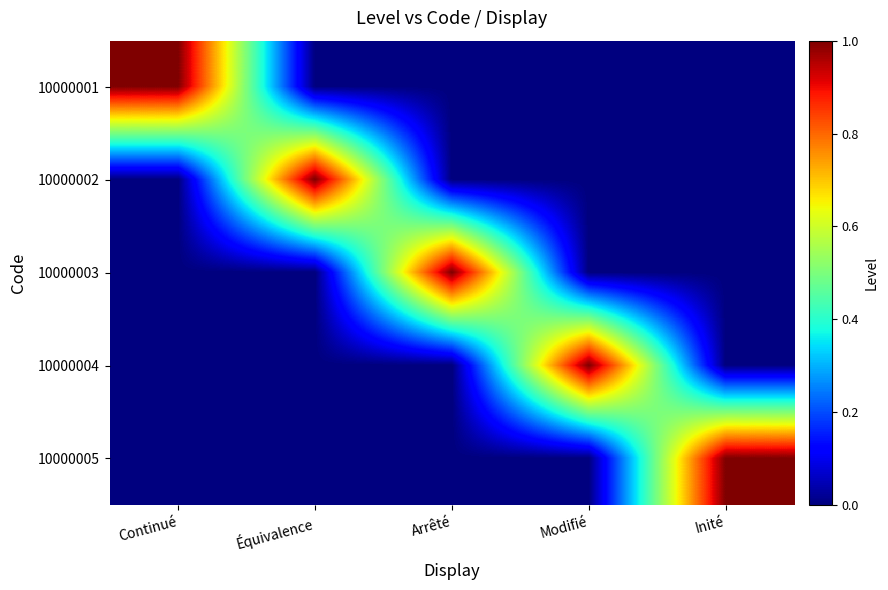

Reading right to left, transcribe all the data shown in this chart.

10000001: Inité=0	Modifié=0	Arrêté=0	Équivalence=0	Continué=1
10000002: Inité=0	Modifié=0	Arrêté=0	Équivalence=1	Continué=0
10000003: Inité=0	Modifié=0	Arrêté=1	Équivalence=0	Continué=0
10000004: Inité=0	Modifié=1	Arrêté=0	Équivalence=0	Continué=0
10000005: Inité=1	Modifié=0	Arrêté=0	Équivalence=0	Continué=0